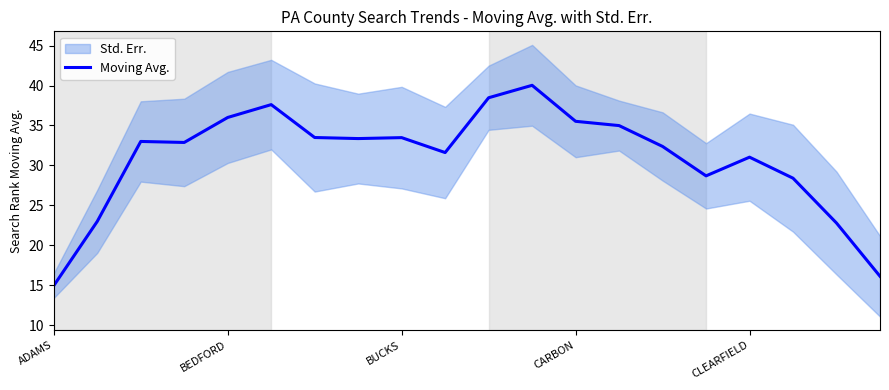

Reading left to right, list all the values displayed in this chart.

14.9	23.0	33.0	32.9	36.0	37.6	33.5	33.4	33.5	31.6	38.5	40.0	35.5	35.0	32.4	28.7	31.0	28.4	22.8	16.1